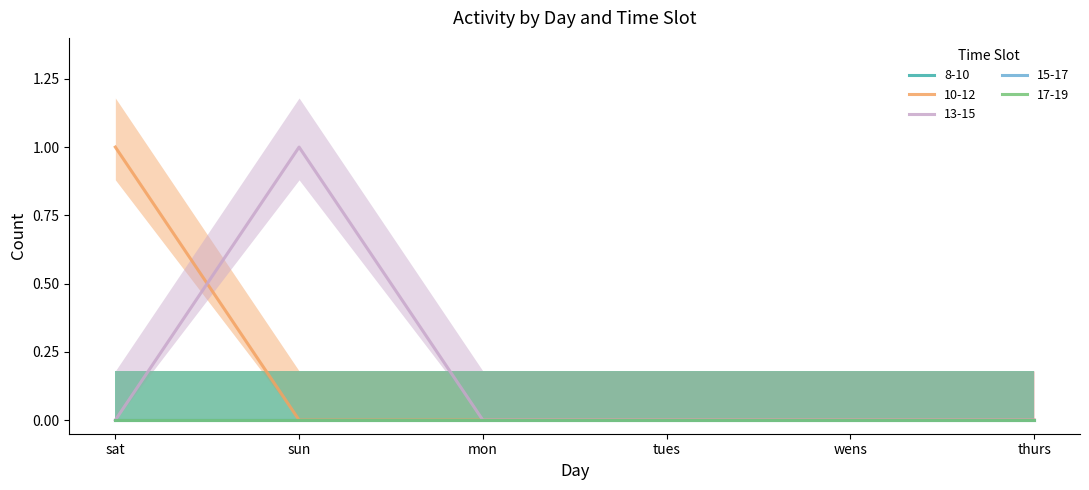

True or false: 17-19 and 10-12 cross at least once.

False